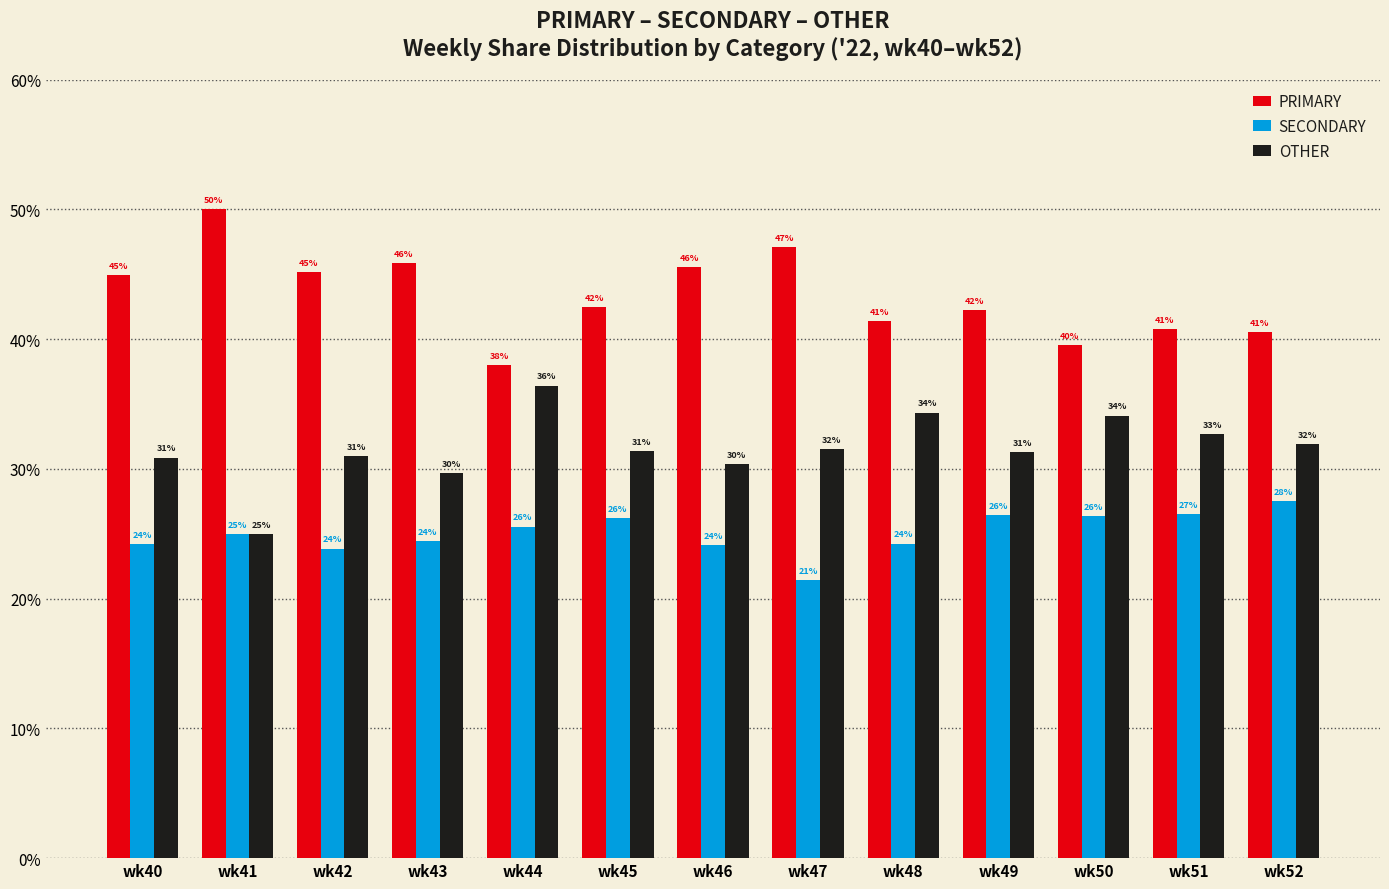

Where does the PRIMARY series first go above 42?

wk40